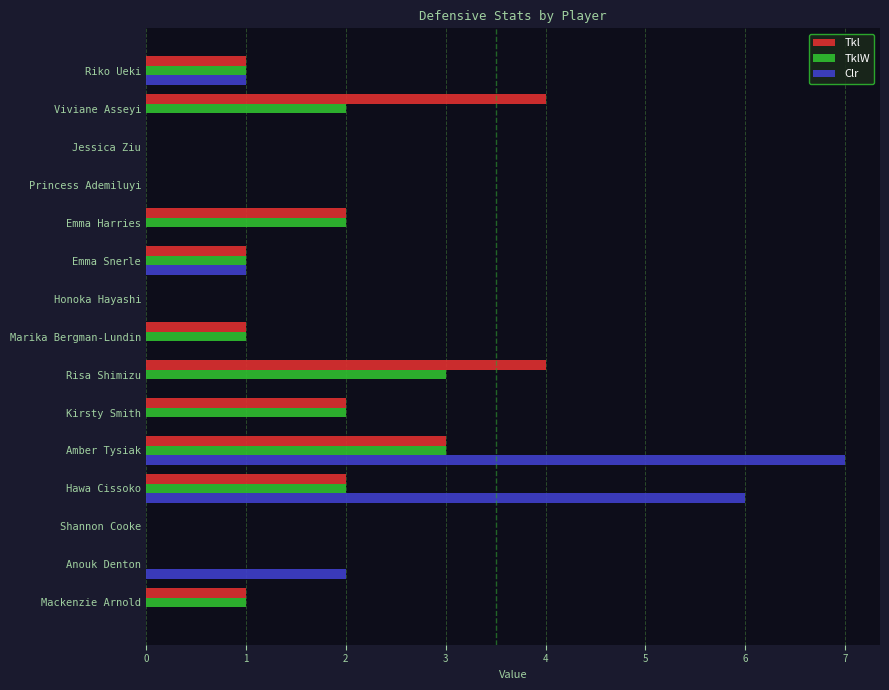

True or false: Clr has a value of 3 at Mackenzie Arnold.

False